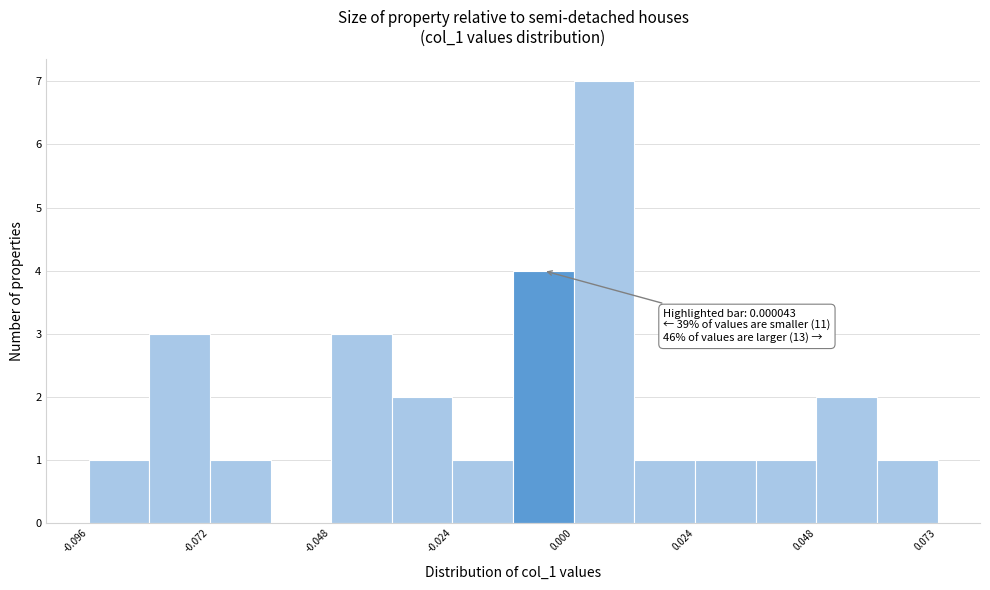

Read against the x-axis, roughly where is the centre of the tallest bar?

0.005